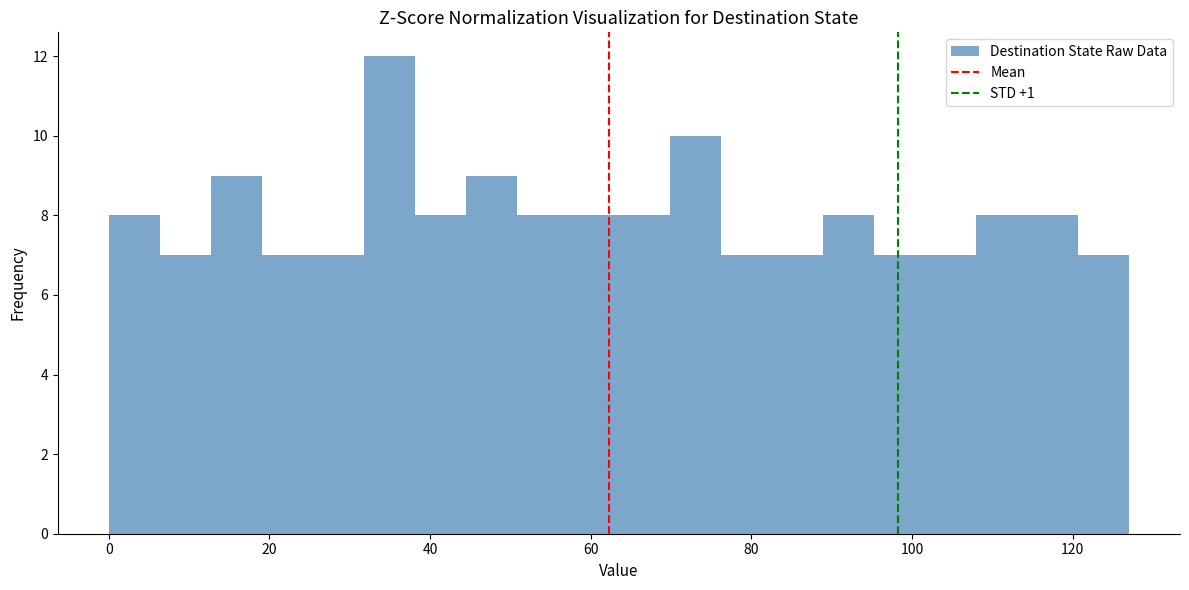

Read against the x-axis, roughly where is the centre of the tallest bar?

34